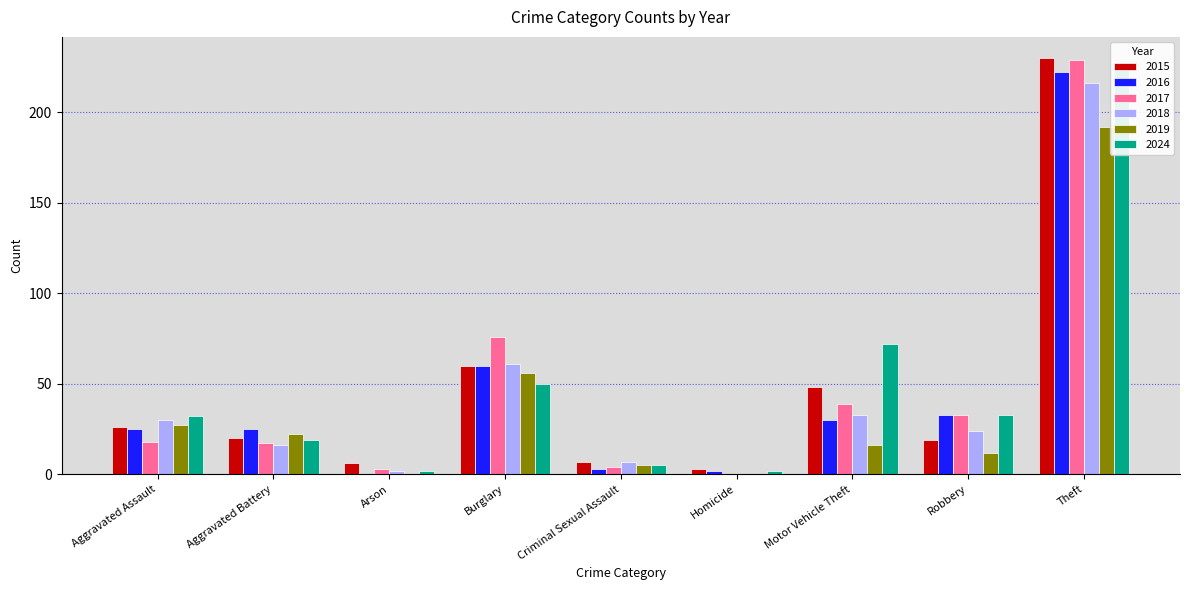

At which category is the sum across all series the highest?

Theft